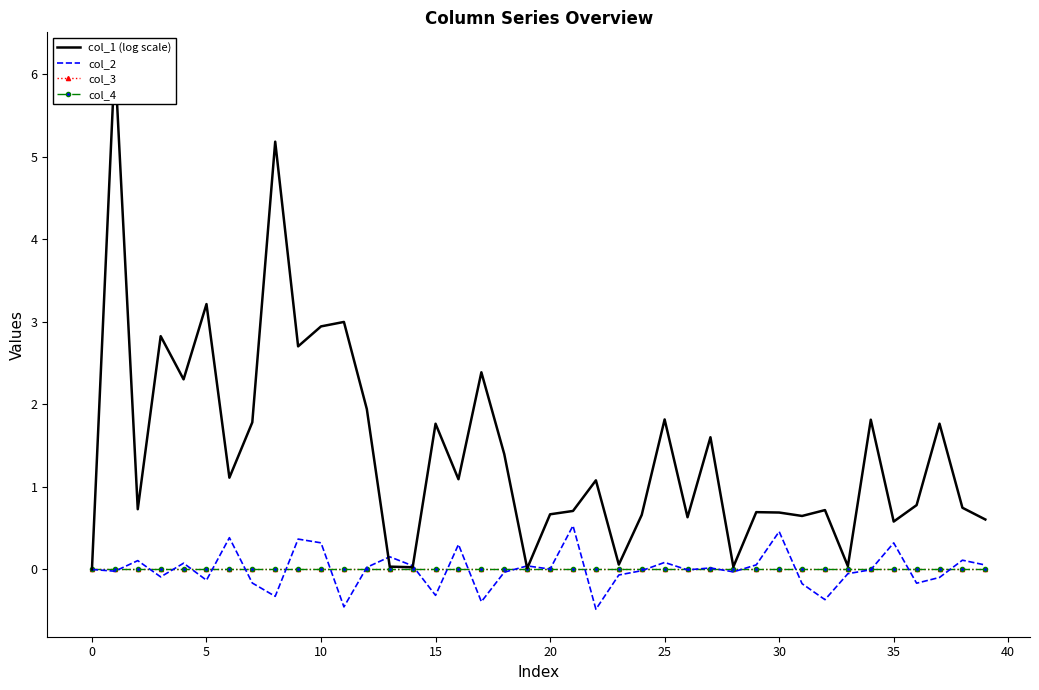

Is the value of col_3 at 30 greater than the value of col_1 (log scale) at 23?

No